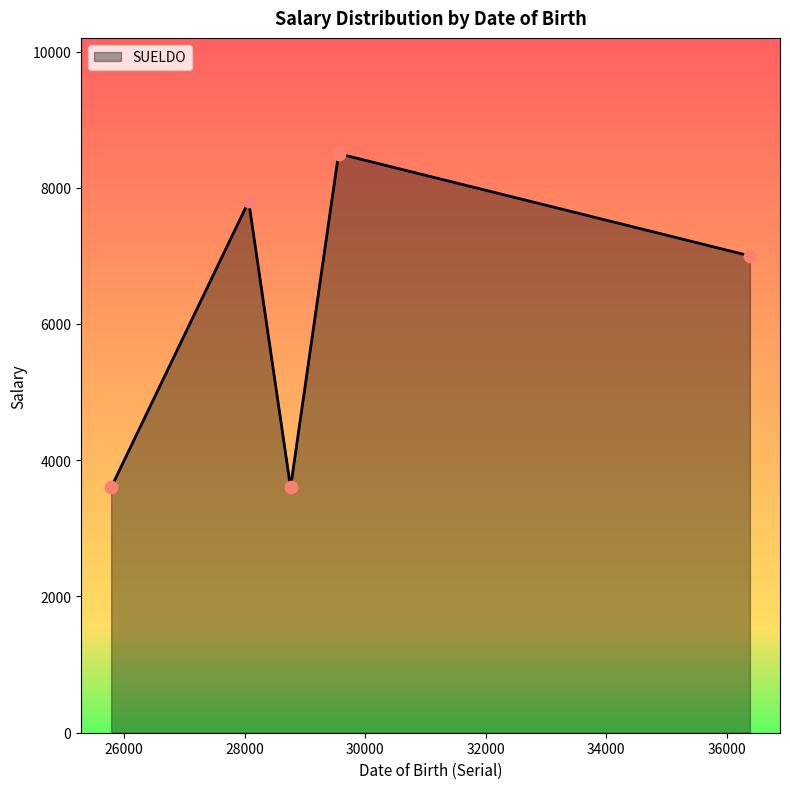

What is the average value?

6100